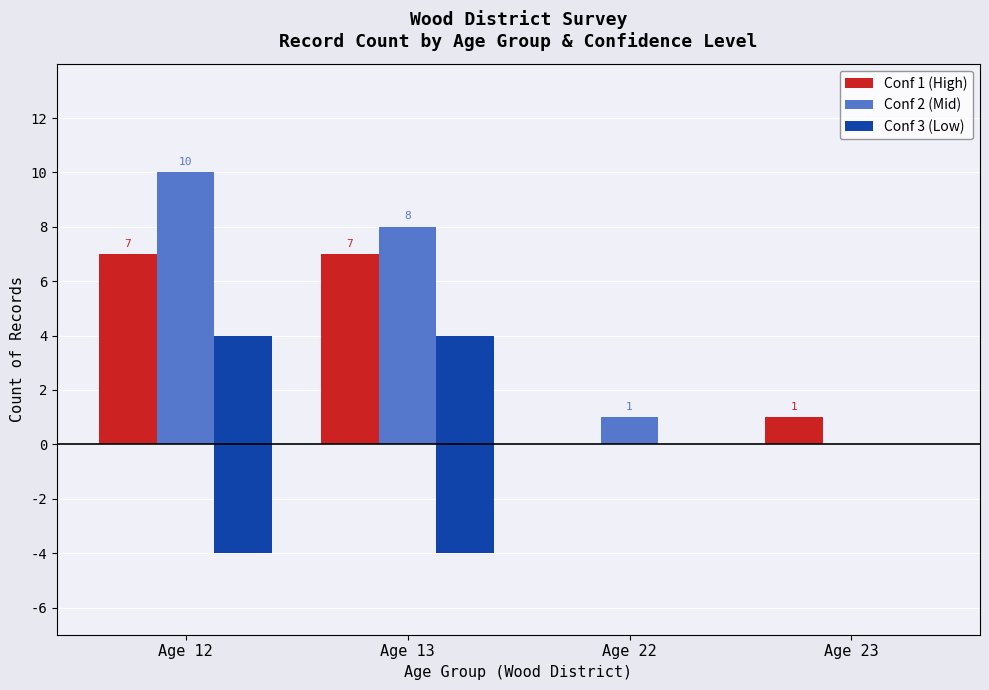

The Conf 1 (High) series shows -2 at Age 22. True or false?

False